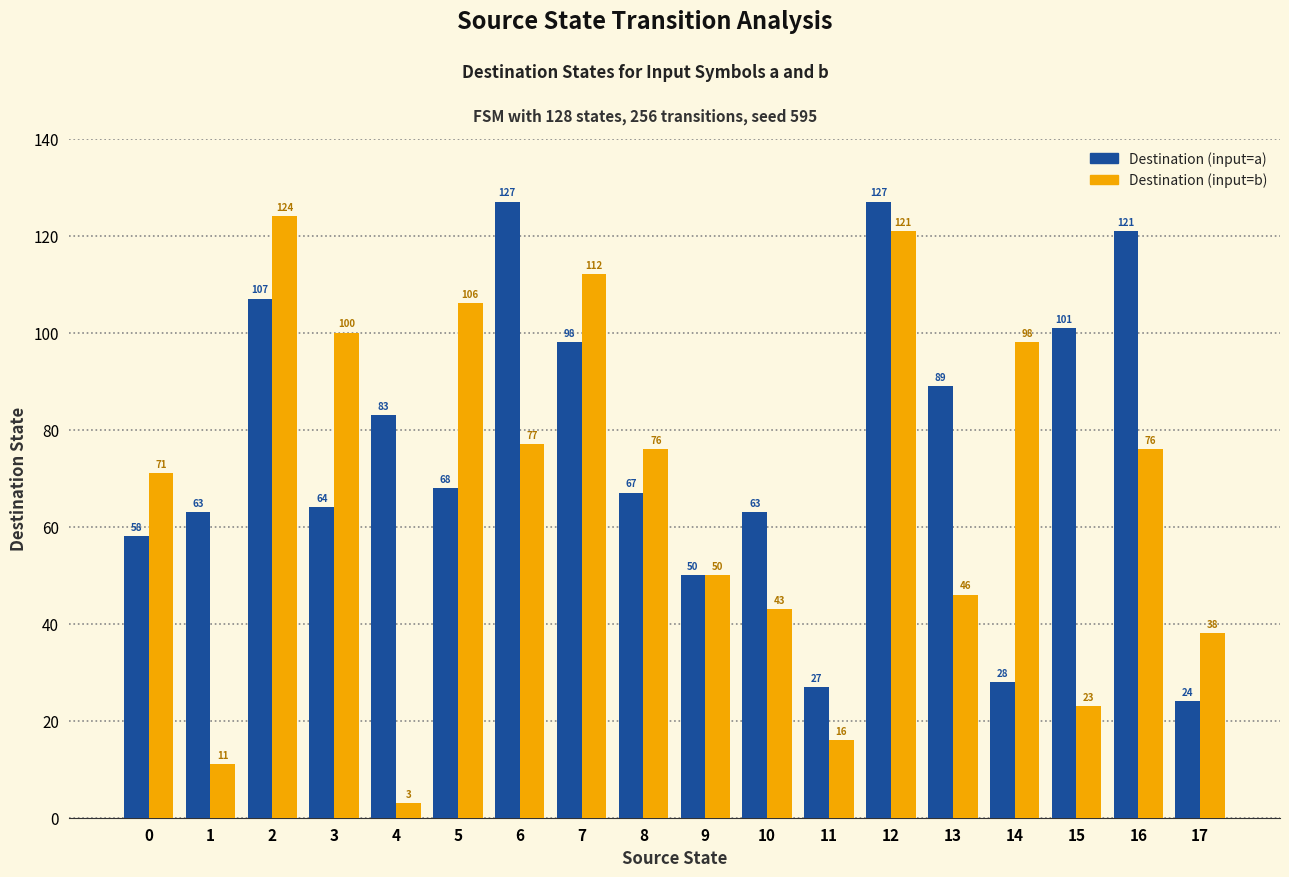

What is the difference between the second highest and second lowest values in the Destination (input=b) series?

110